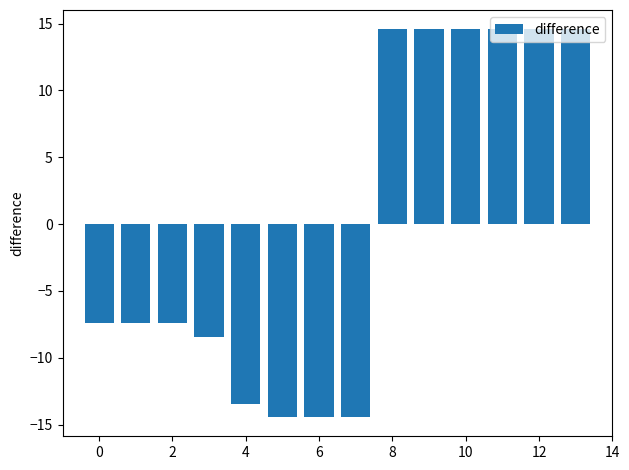

What is the minimum value shown in the chart?

-14.4